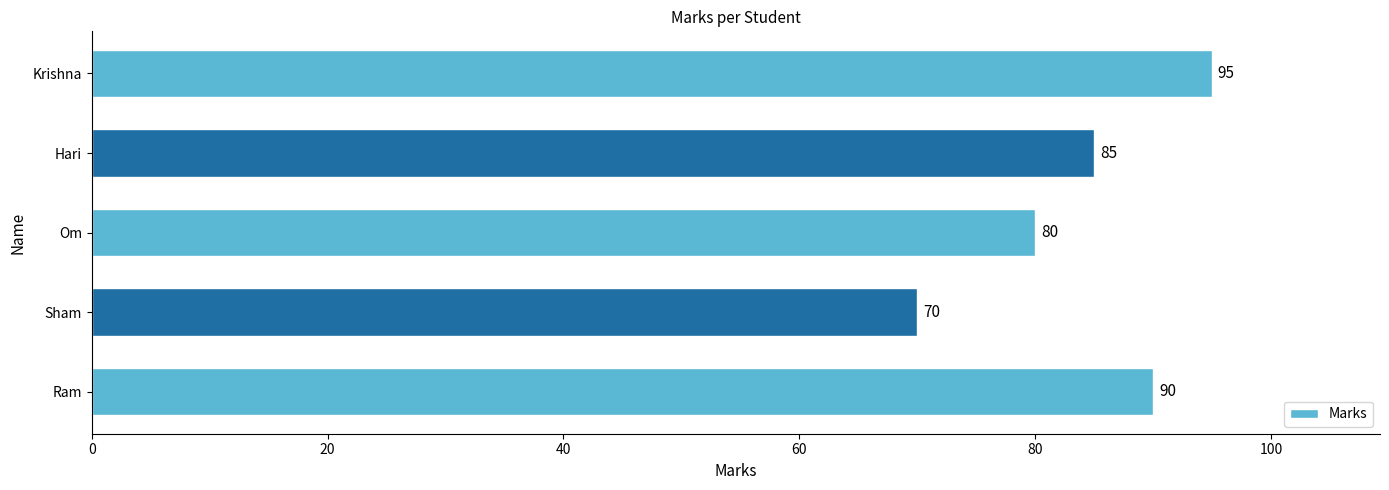

What is the sum of all values?

420